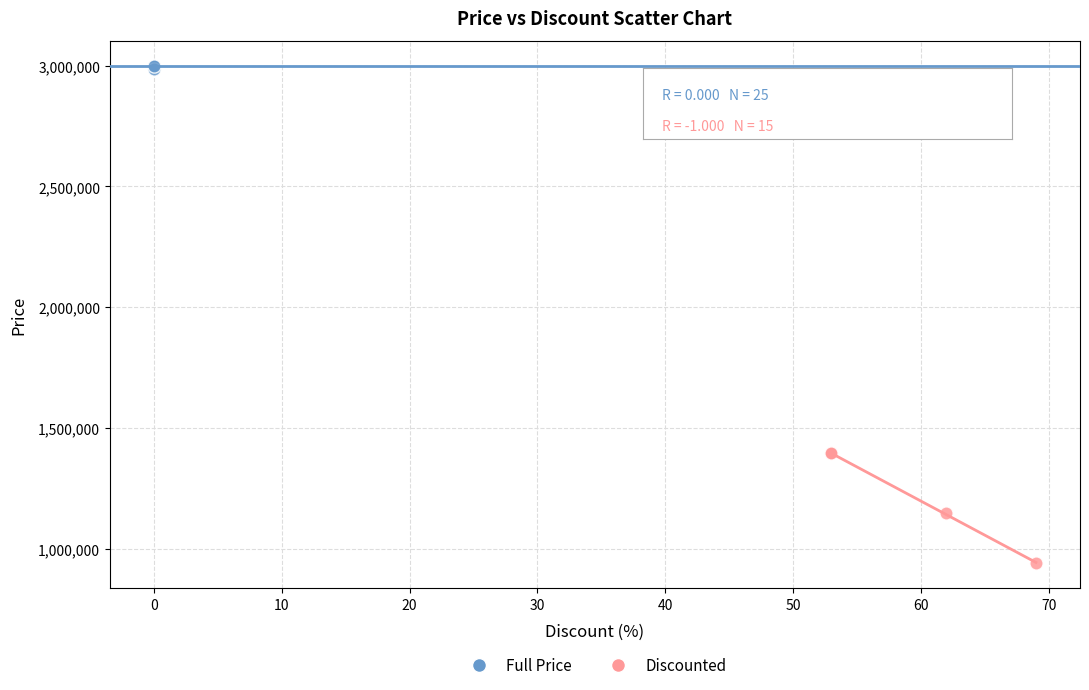

Which series has the largest Y range (max minus min)?

Discounted